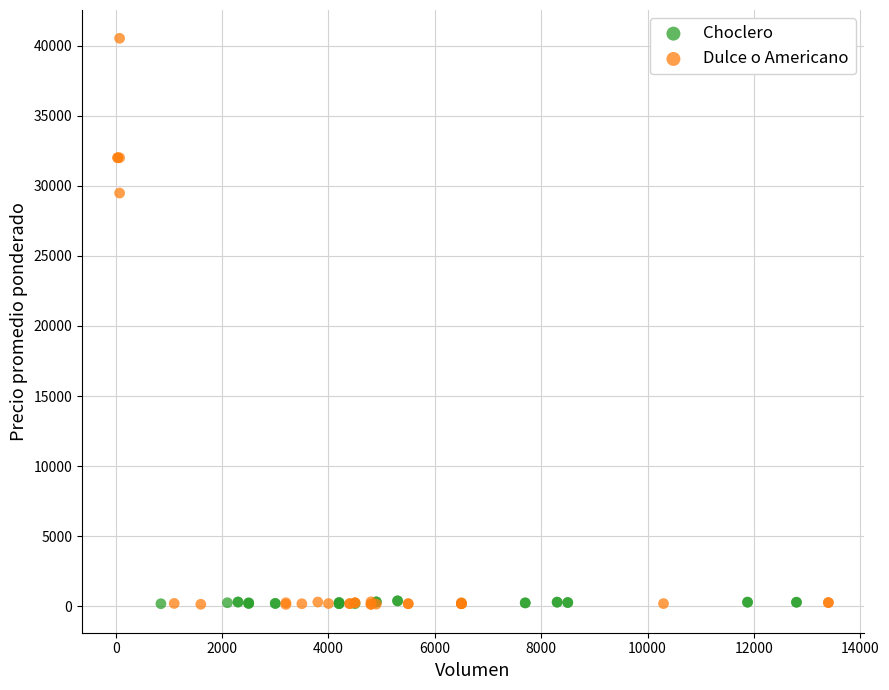

Which series contains the highest Y value?

Dulce o Americano